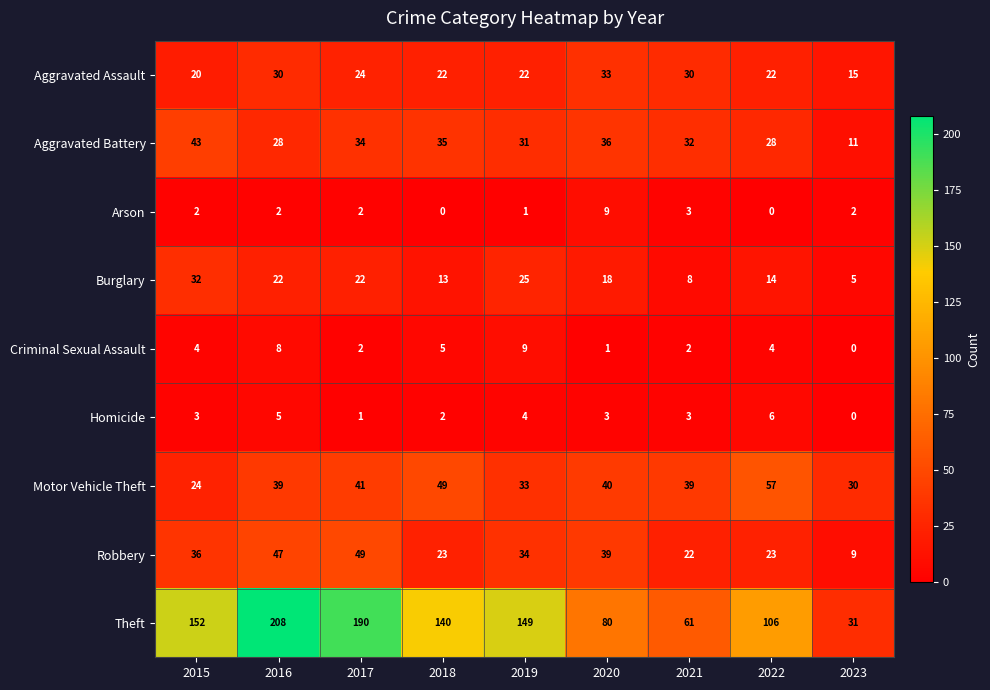

Count the number of data series in this chart.

9